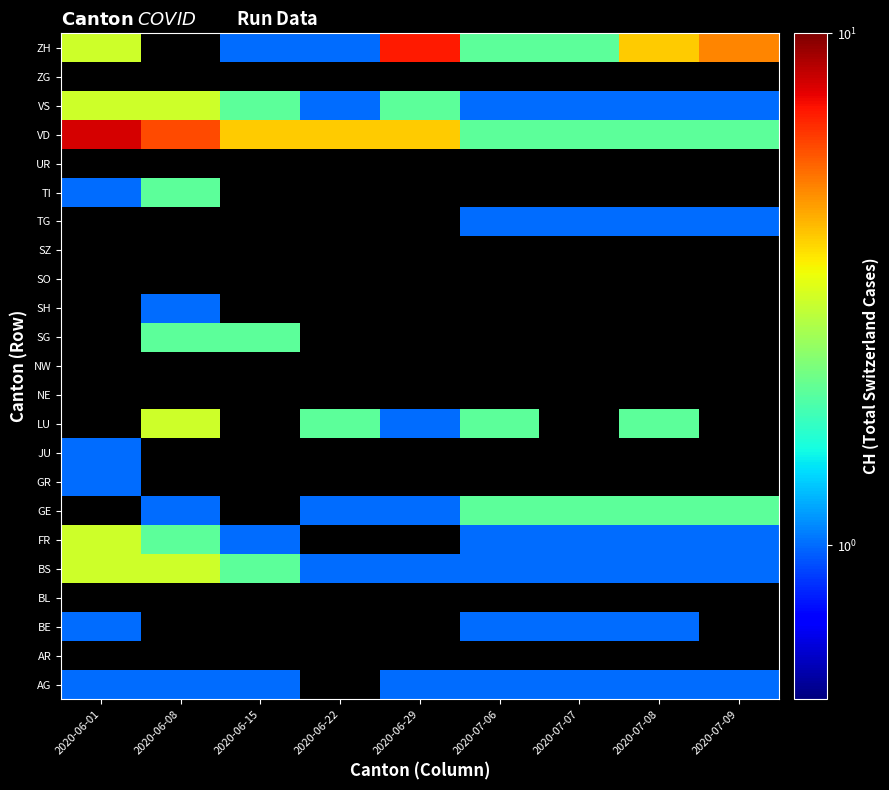

At how many categories does at least one series exceed 7?

1